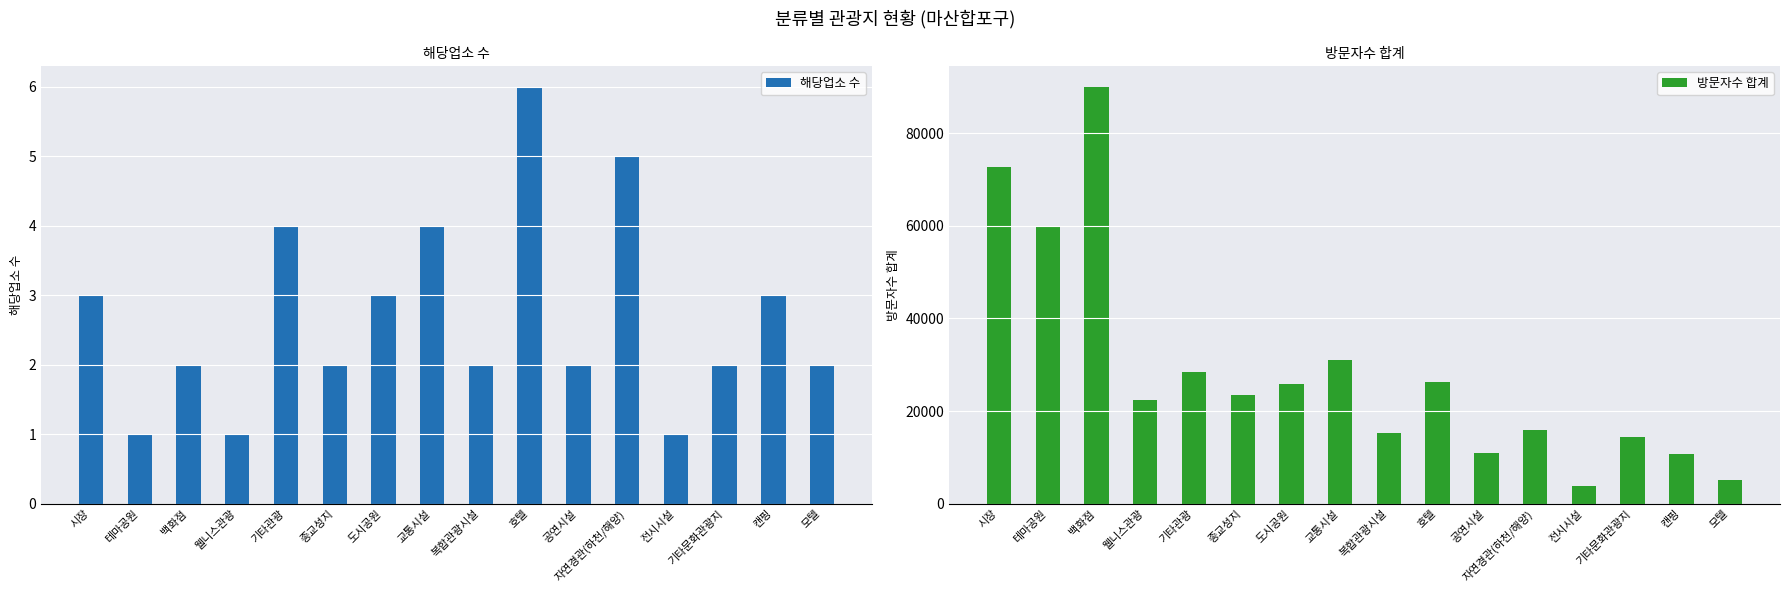

At which label is 해당업소 수 closest to 3?

시장